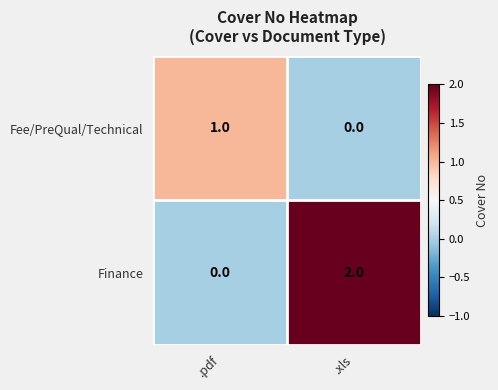

At which category is the sum across all series the highest?

.xls